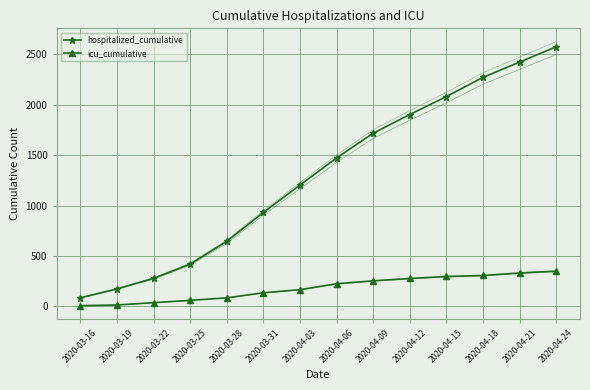

Reading left to right, what are all the values shown in this chart?

hospitalized_cumulative: 2020-03-16=84	2020-03-19=173	2020-03-22=277	2020-03-25=419	2020-03-28=645	2020-03-31=932	2020-04-03=1203	2020-04-06=1472	2020-04-09=1718	2020-04-12=1903	2020-04-15=2082	2020-04-18=2272	2020-04-21=2424	2020-04-24=2576
icu_cumulative: 2020-03-16=6	2020-03-19=13	2020-03-22=36	2020-03-25=59	2020-03-28=84	2020-03-31=134	2020-04-03=165	2020-04-06=224	2020-04-09=253	2020-04-12=276	2020-04-15=296	2020-04-18=306	2020-04-21=331	2020-04-24=349